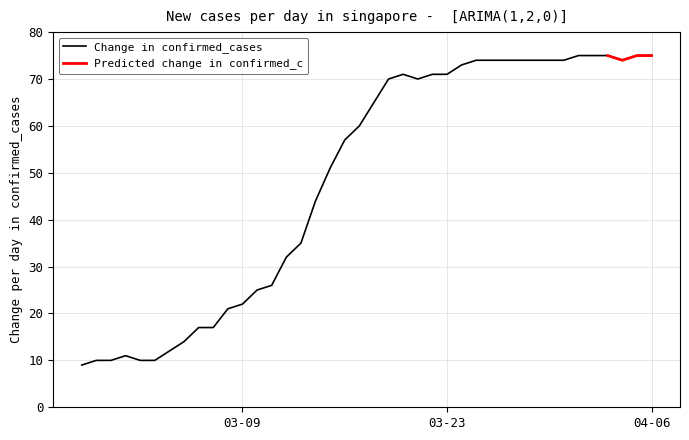

Where is the data nearest to the value 42?

2020-03-14